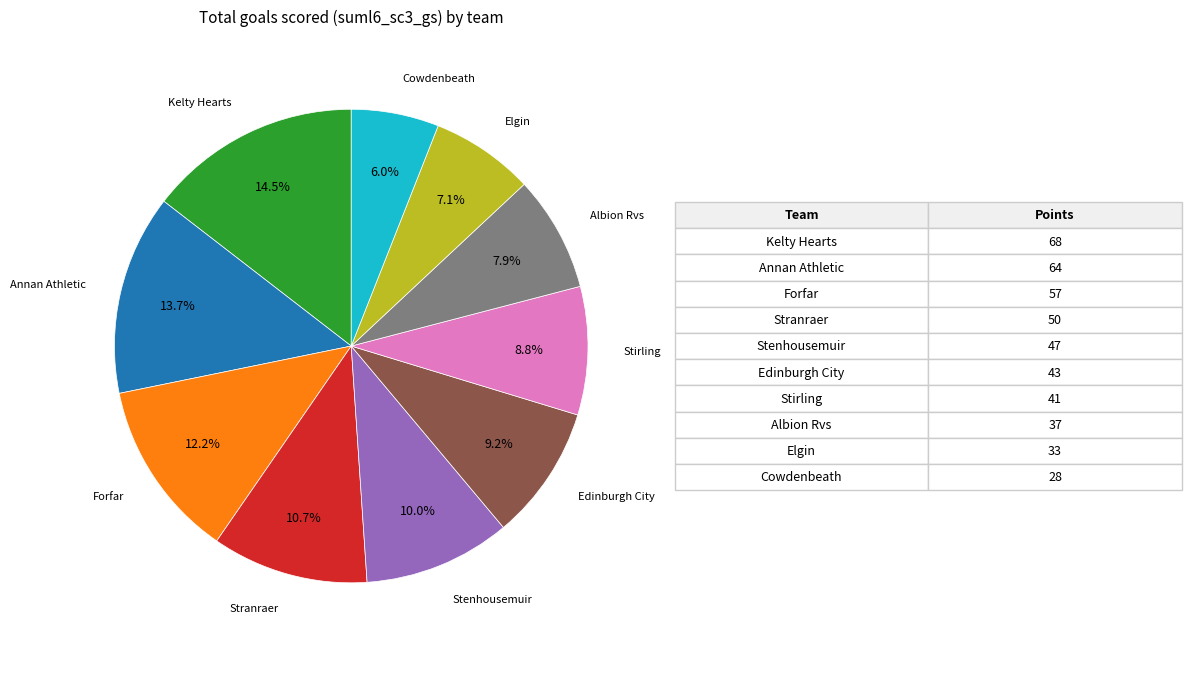

Does any single category account for the majority?

No